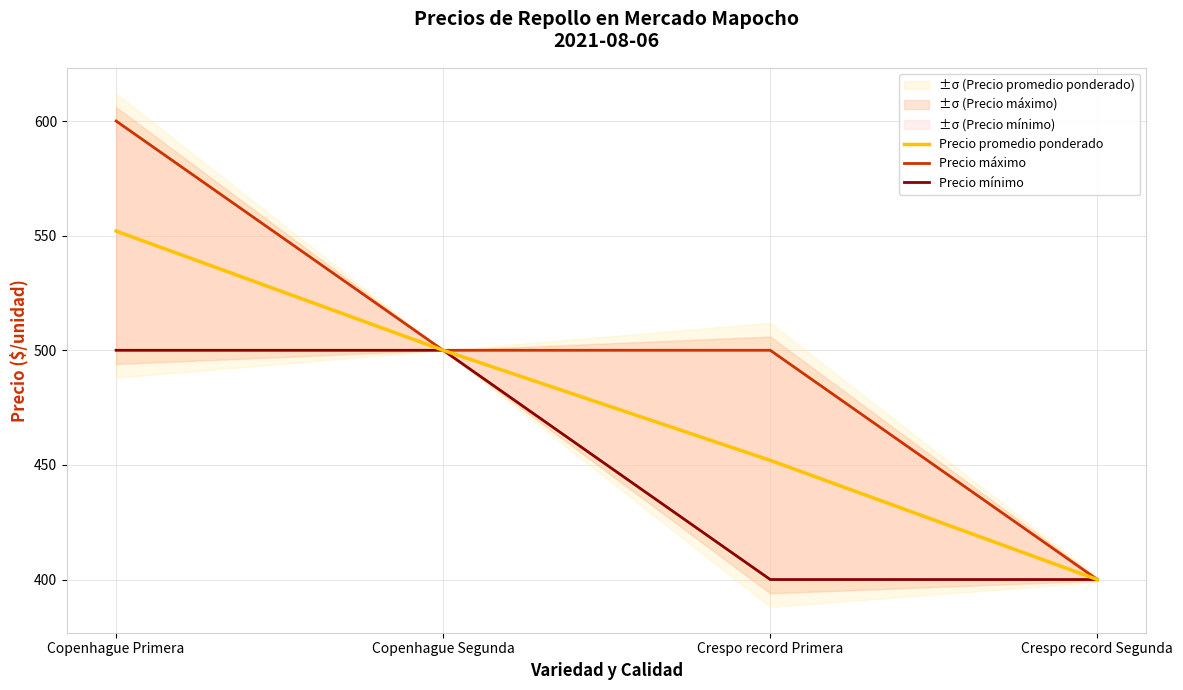

Reading left to right, what are all the values shown in this chart?

Precio promedio ponderado: Copenhague Primera=552	Copenhague Segunda=500	Crespo record Primera=452	Crespo record Segunda=400
Precio máximo: Copenhague Primera=600	Copenhague Segunda=500	Crespo record Primera=500	Crespo record Segunda=400
Precio mínimo: Copenhague Primera=500	Copenhague Segunda=500	Crespo record Primera=400	Crespo record Segunda=400